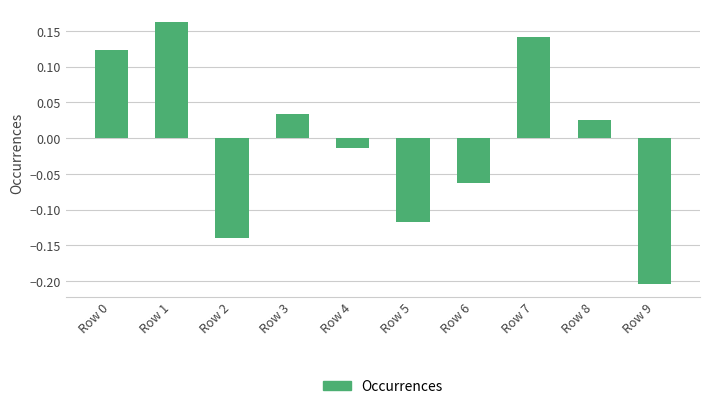

The value at Row 9 is -0.1. True or false?

False